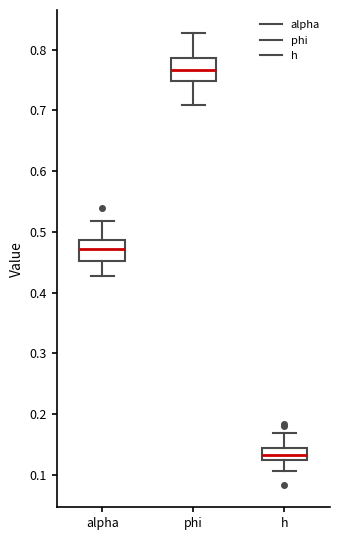

Reading left to right, transcribe this box plot: for each box, give where its median line is, the range the box spans, and where its two whiskers end, as read against the y-axis. The values are not printed on the chart, so give them approximately, as read against the axis.

alpha: median 0.47, box 0.45 to 0.49, whiskers 0.43 to 0.52
phi: median 0.77, box 0.75 to 0.79, whiskers 0.71 to 0.83
h: median 0.13, box 0.12 to 0.14, whiskers 0.11 to 0.17